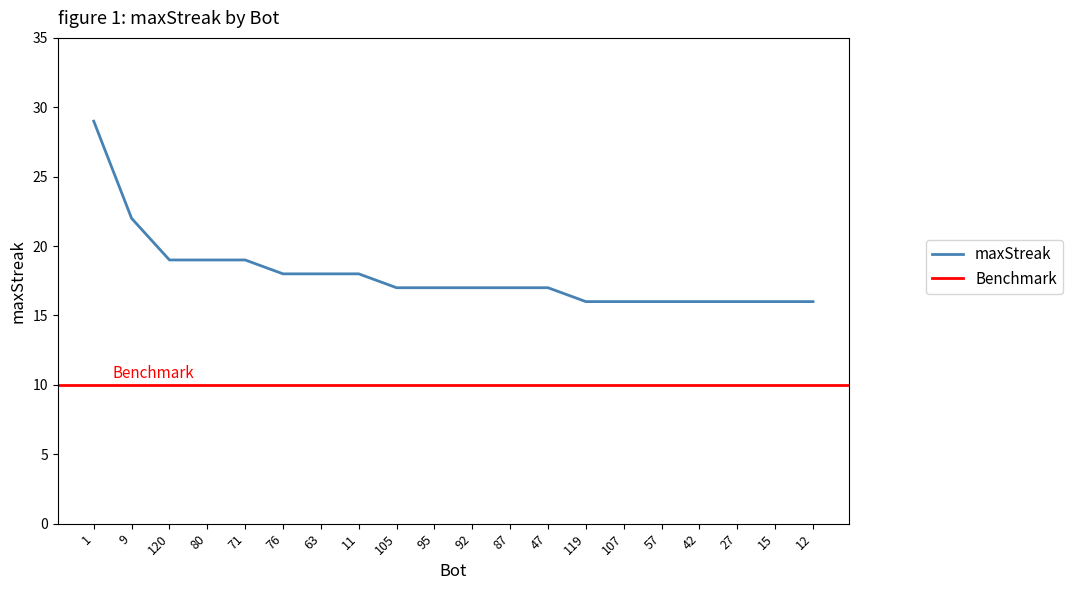

How many categories are shown in the chart?

20